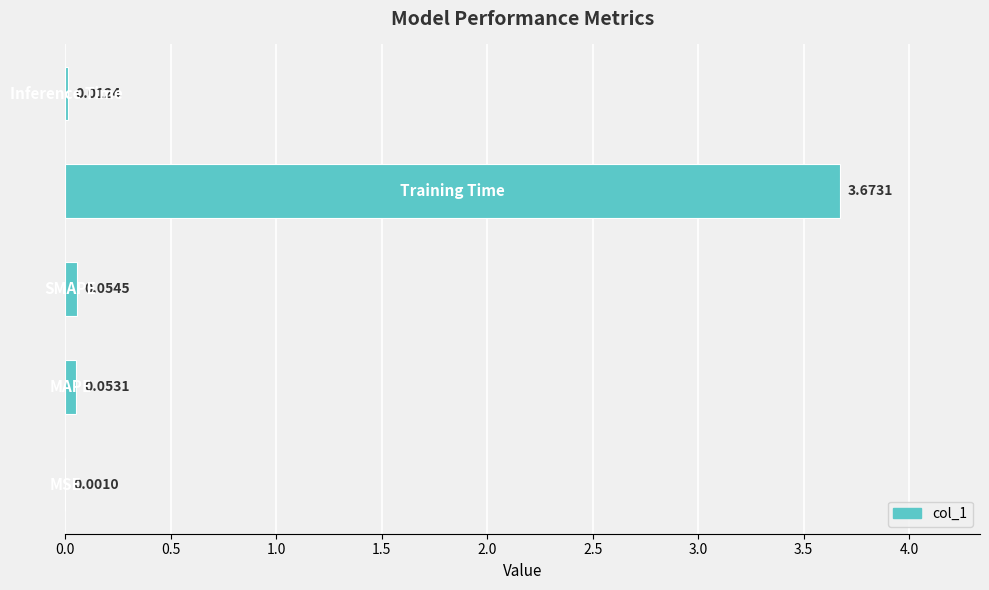

What is the sum of all values?

3.8